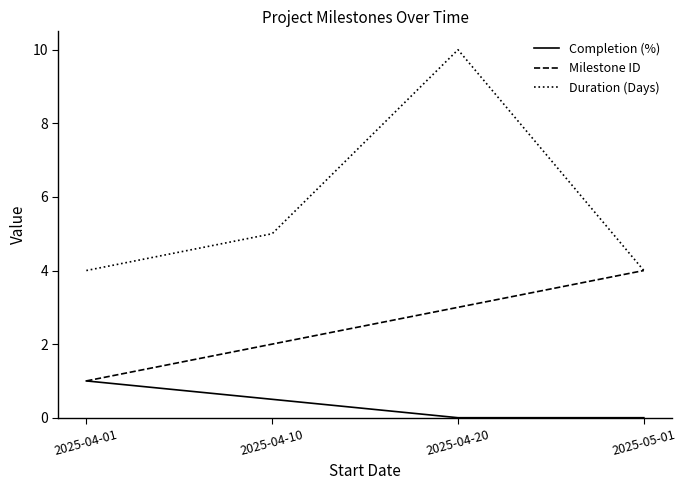

Rank the series by their maximum value, from highest to lowest.

Duration (Days), Milestone ID, Completion (%)